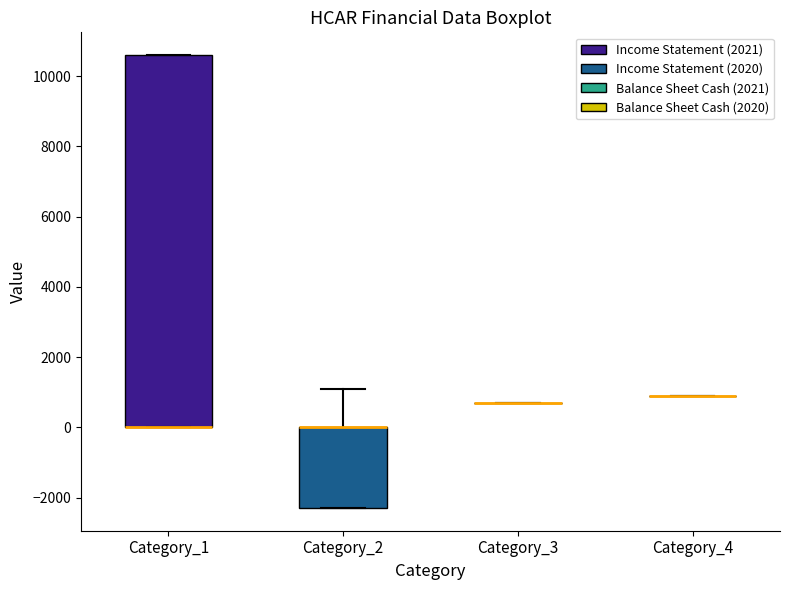

Reading left to right, transcribe this box plot: for each box, give where its median line is, the range the box spans, and where its two whiskers end, as read against the y-axis. The values are not printed on the chart, so give them approximately, as read against the axis.

Category_1: median 0 (drawn on the box's lower edge), box 0 to 10600, whiskers 0 to 10600
Category_2: median 0 (drawn on the box's upper edge), box -2200 to 0, whiskers -2200 to 1200
Category_3: box collapsed to a line at 800, whiskers 800 to 800
Category_4: box collapsed to a line at 1000, whiskers 1000 to 1000